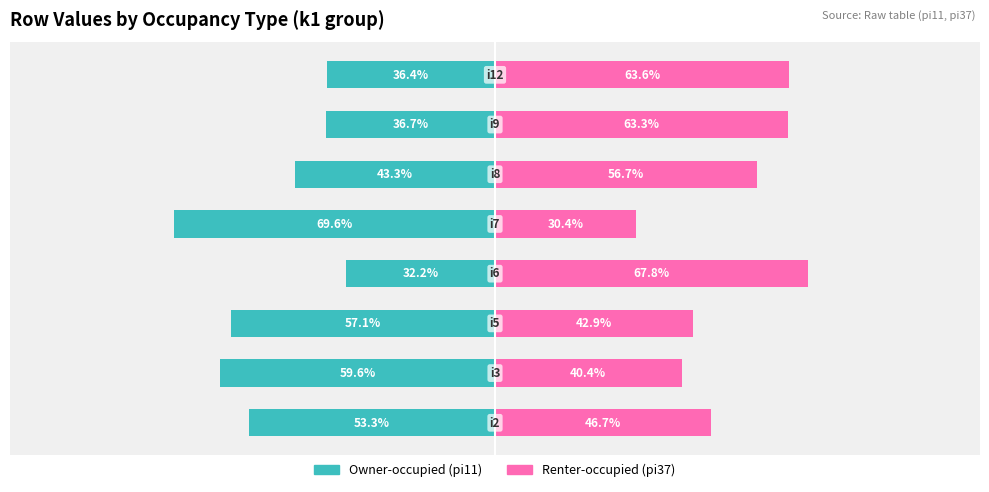

Reading right to left, what are all the values shown in this chart?

Owner-occupied: -36.4	-36.7	-43.3	-69.6	-32.2	-57.1	-59.6	-53.3
Renter-occupied: 63.6	63.3	56.7	30.4	67.8	42.9	40.4	46.7